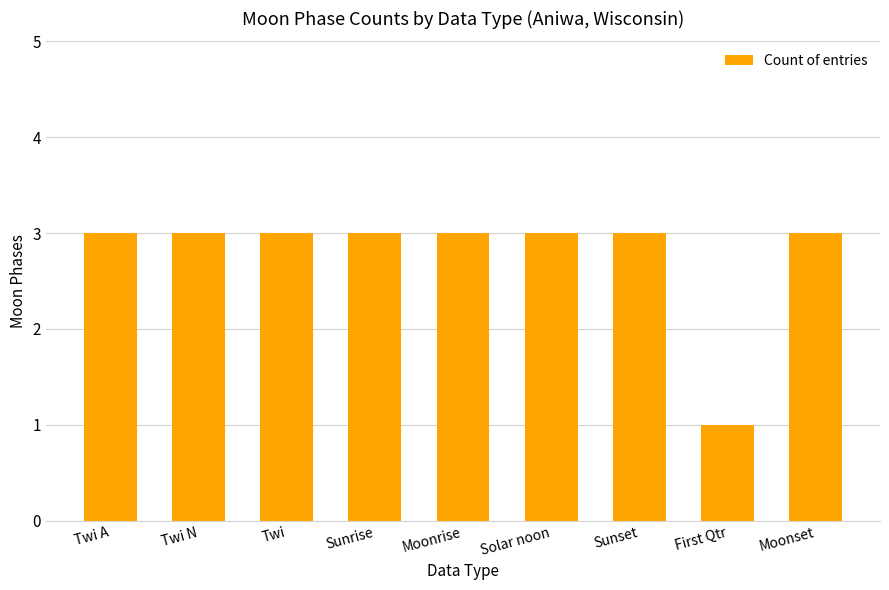

What is the minimum value shown in the chart?

1